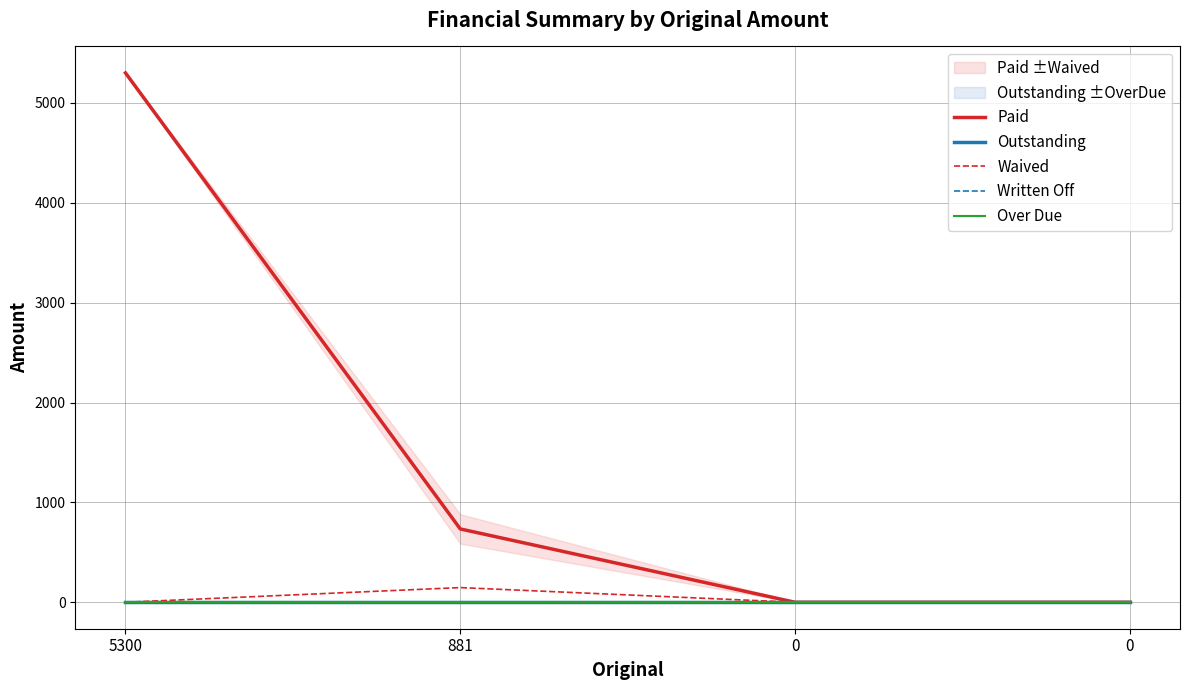

True or false: Over Due and Waived intersect in this chart.

False